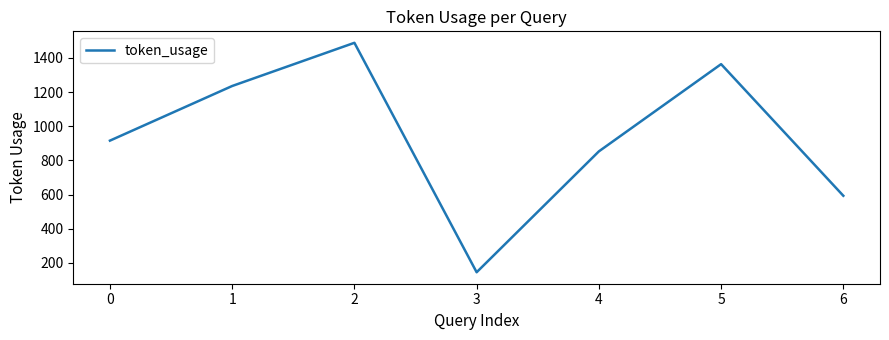

What value does the data have at 3?

145